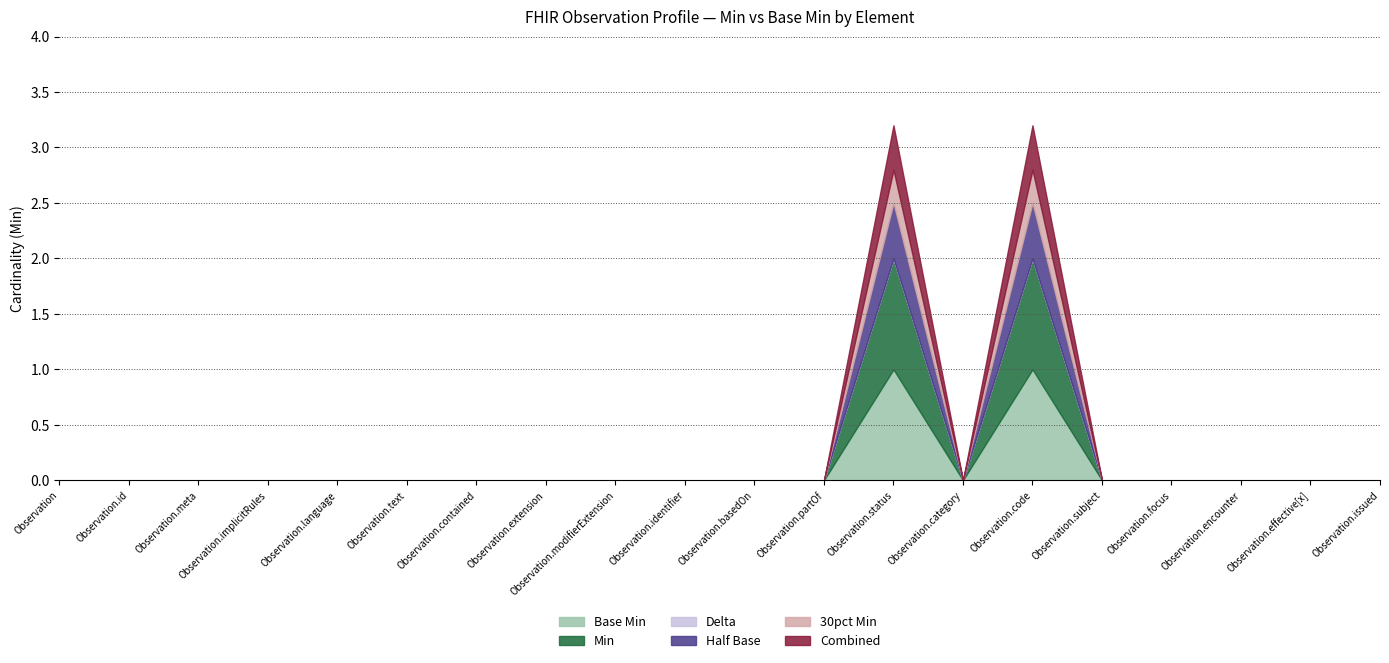

At which category does Base Min reach its first local peak?

Observation.status